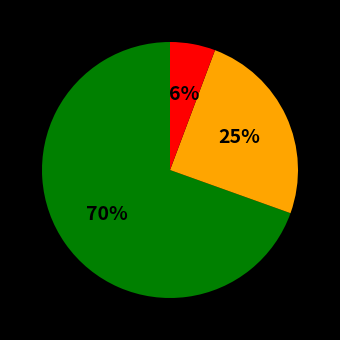

Is there a majority slice in this chart?

Yes